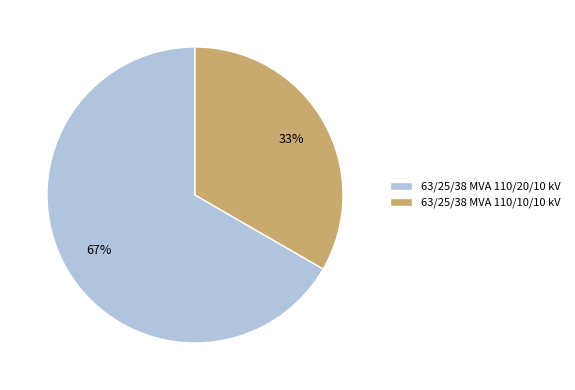

What percentage is the 63/25/38 MVA 110/20/10 kV slice, to the nearest percent?

67%